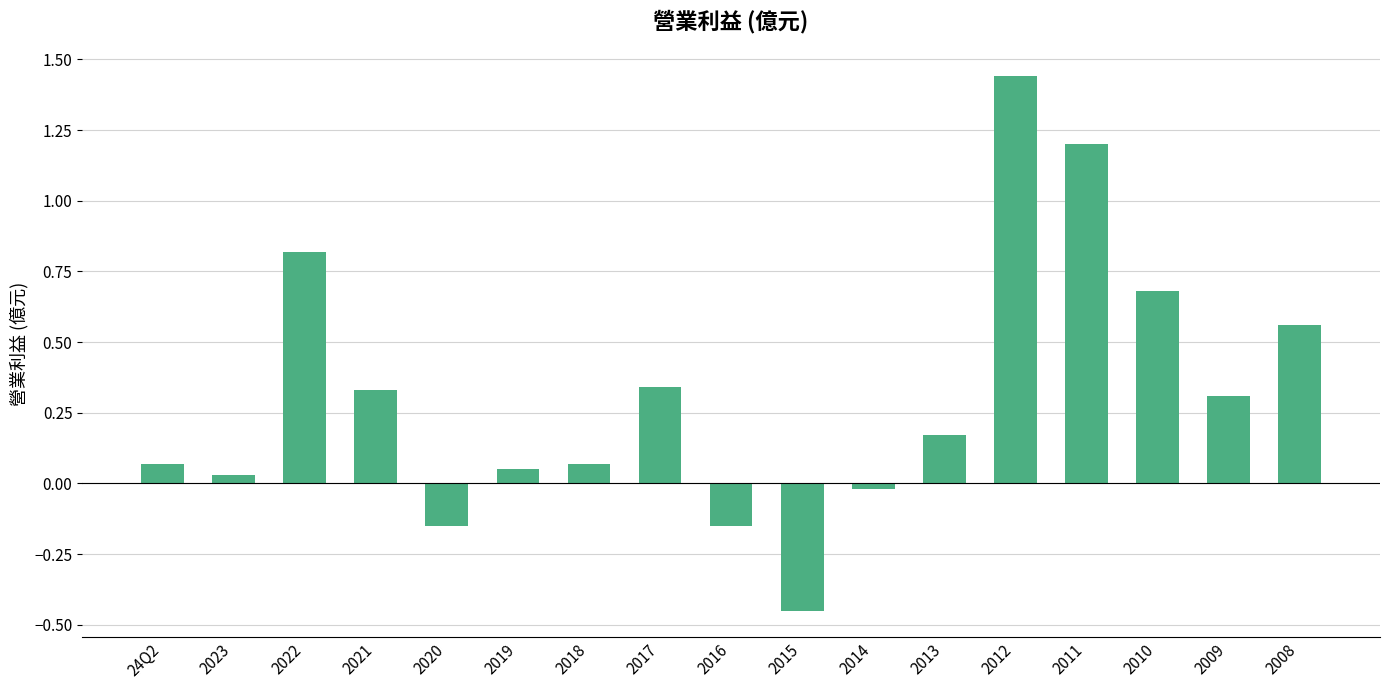

How many values are above zero?

13